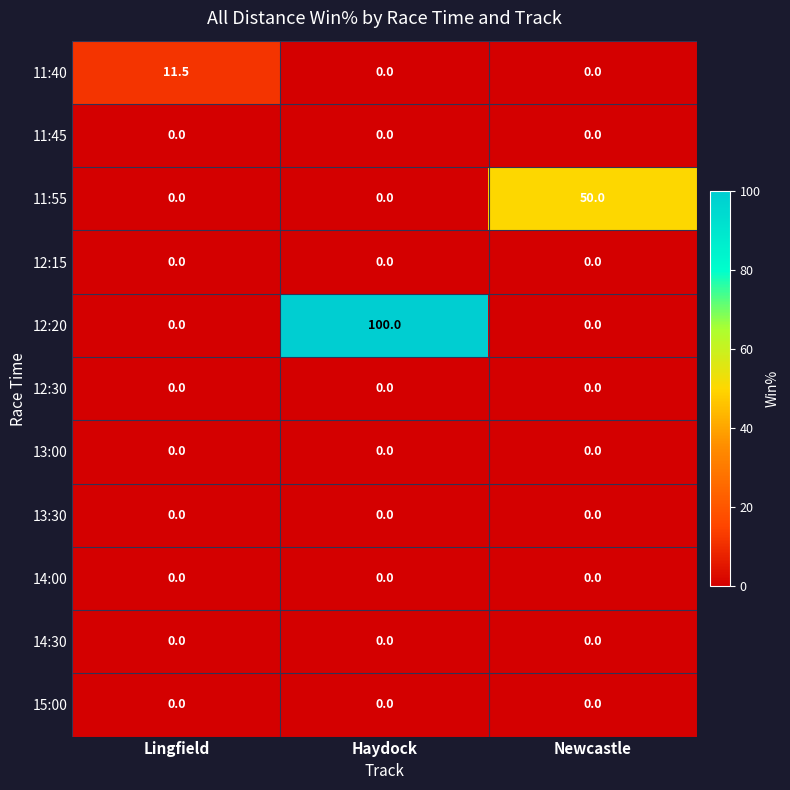

The 13:00 series shows 0.0 at Newcastle. True or false?

True